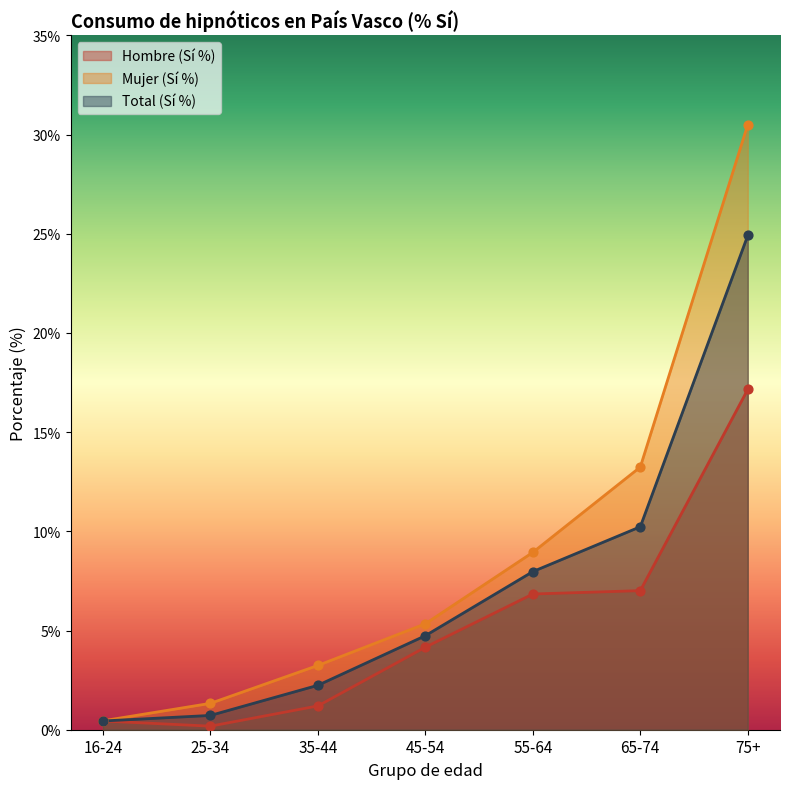

Which series contains the lowest Y value?

Hombre (Sí %)